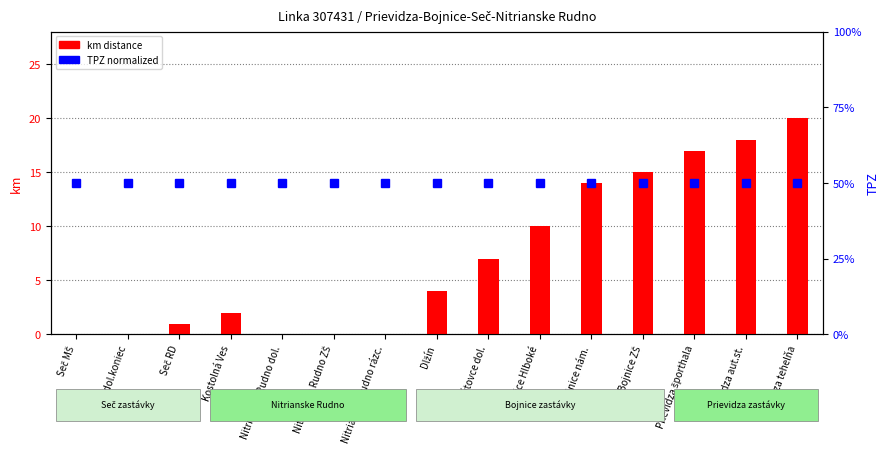

Which category has the lowest value in the TPZ (normalized) series?

Seč MŠ